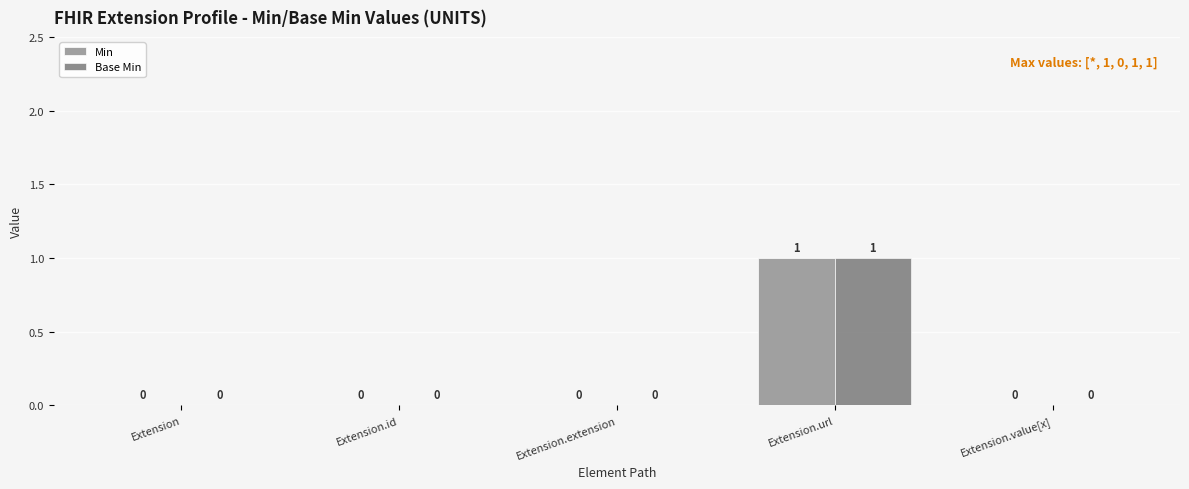

How many groups of bars are there?

5